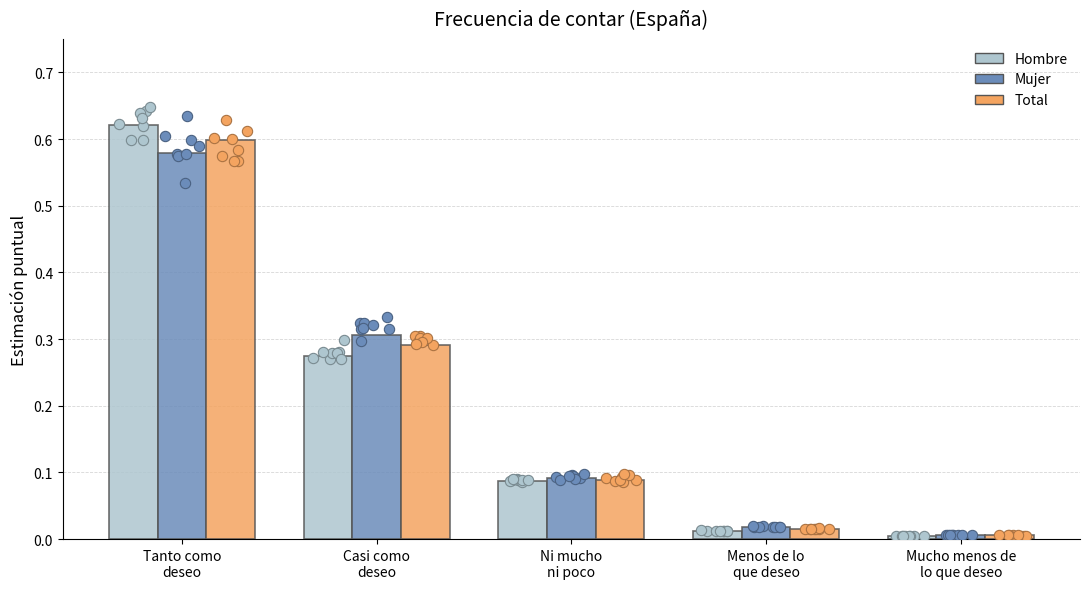

At how many categories does at least one series exceed 0?

5